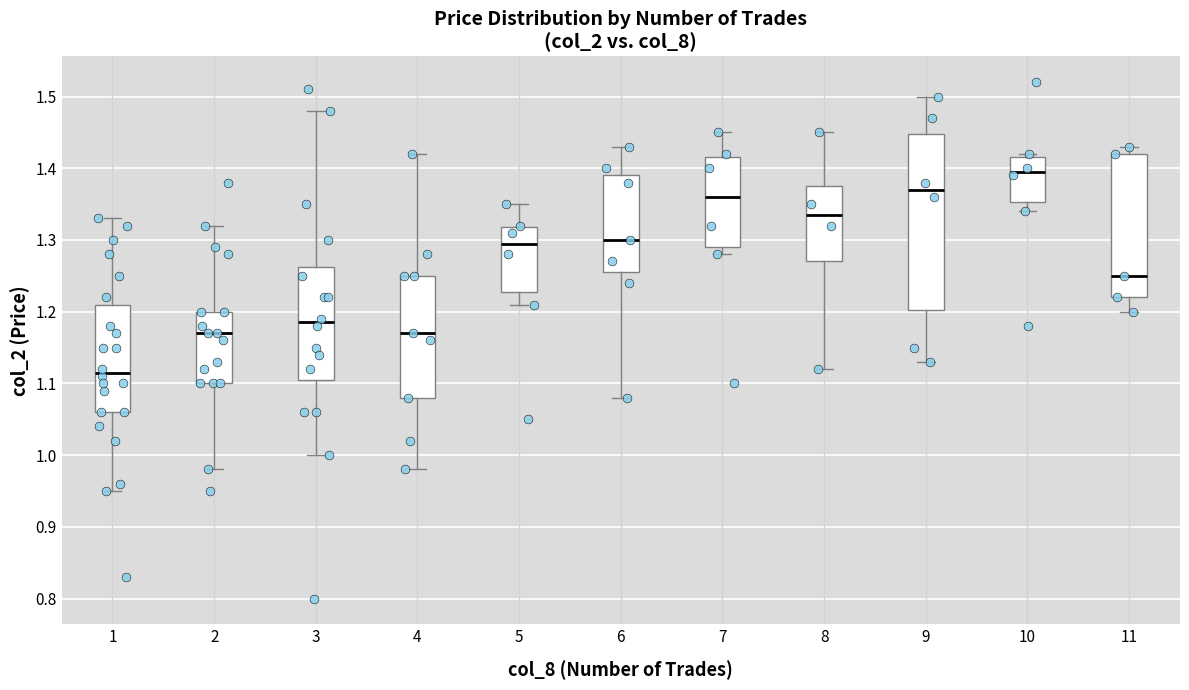

Which box is the tallest, from its lower edge to its upper edge?

9